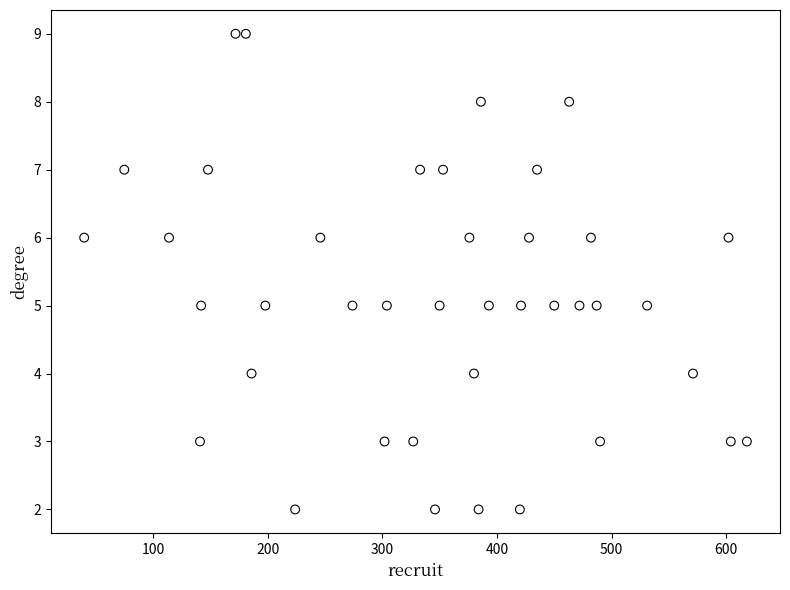

What is the range of Y values (max minus min)?

7